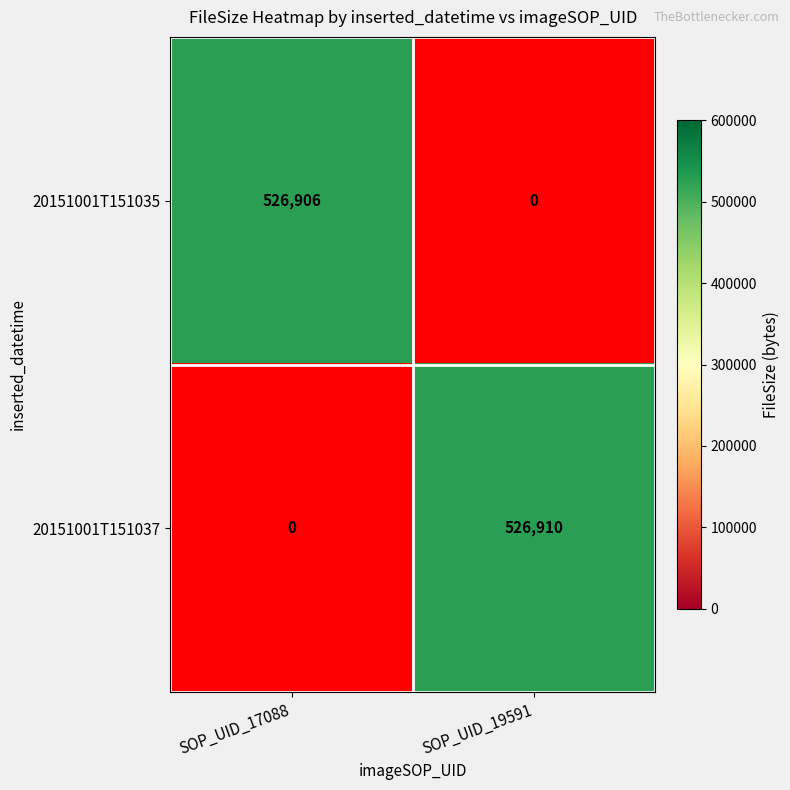

At which category is the sum across all series the highest?

SOP_UID_19591